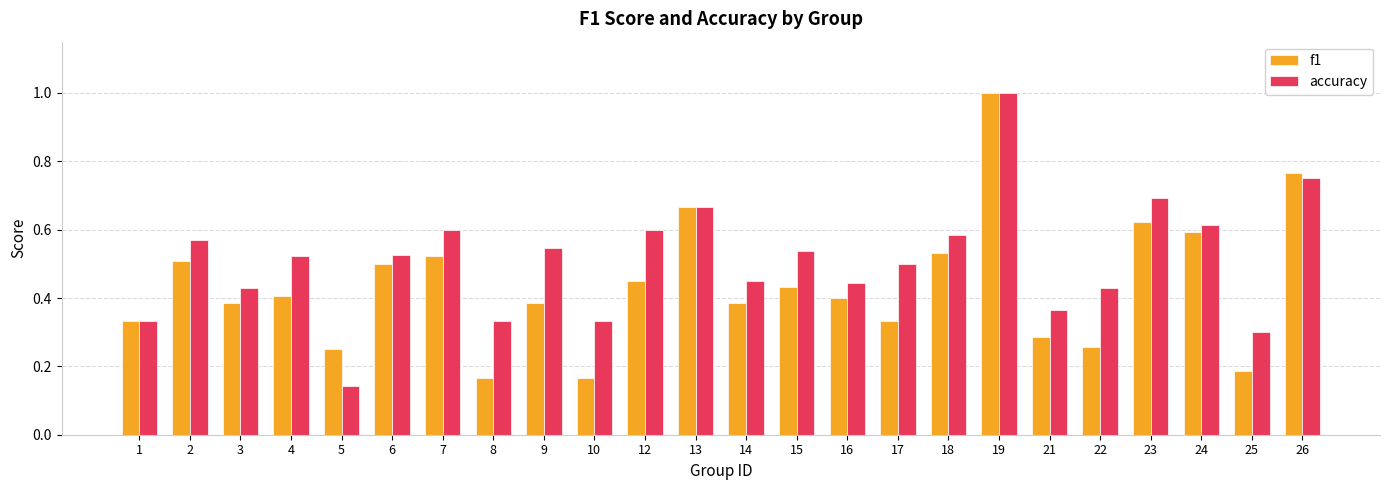

At which label is accuracy closest to 0?

5